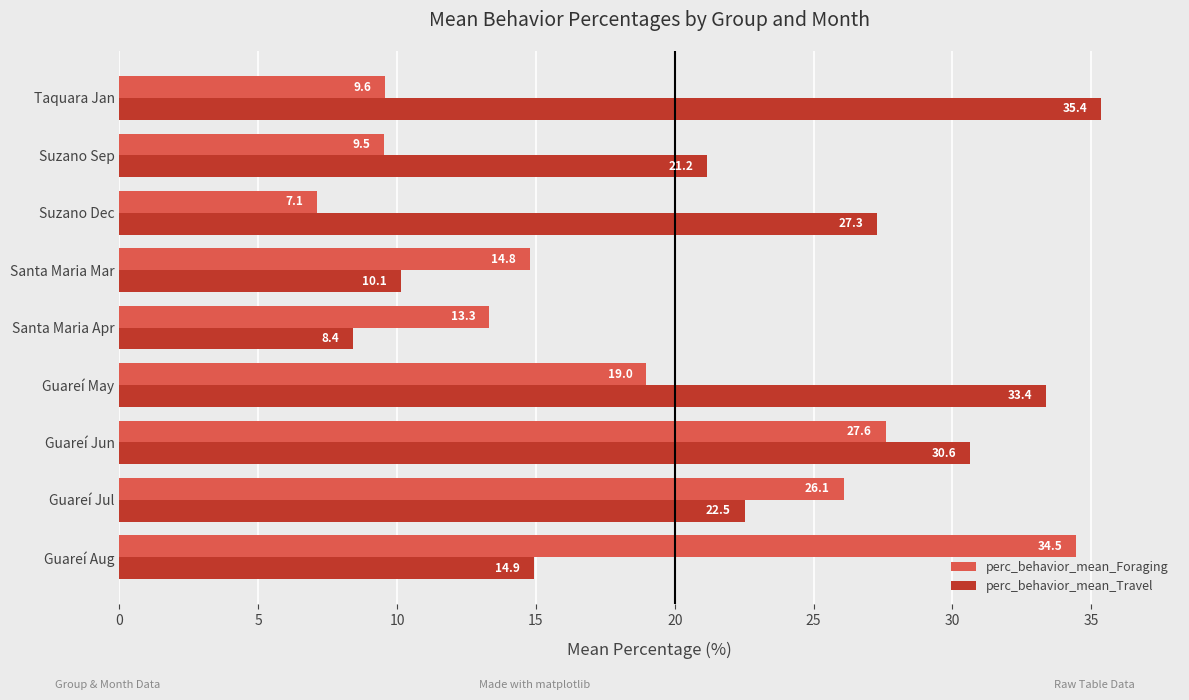

What is the total value across all series at Guareí Aug?

49.4